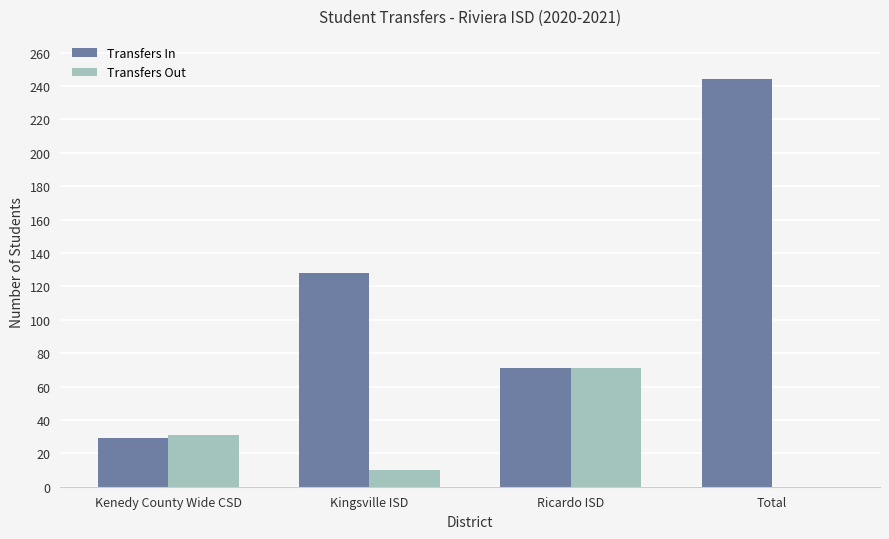

What is the sum of the Transfers In values at Kenedy County Wide CSD and Ricardo ISD?

100